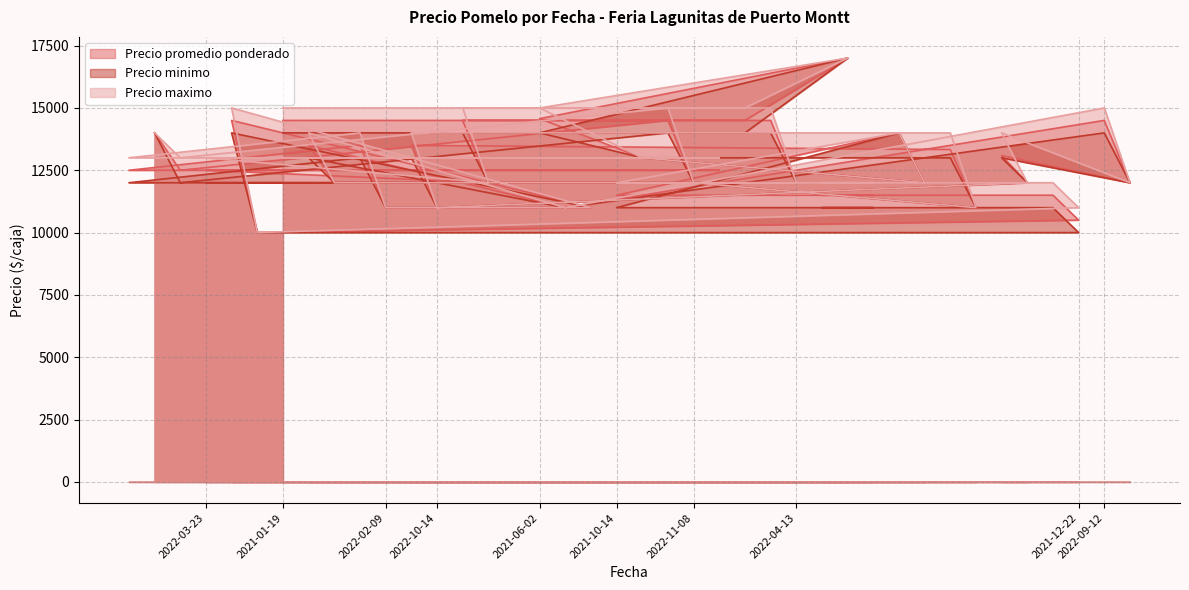

What is the sum of the Precio minimo values at 2022-10-26 and 2022-04-13?

27000